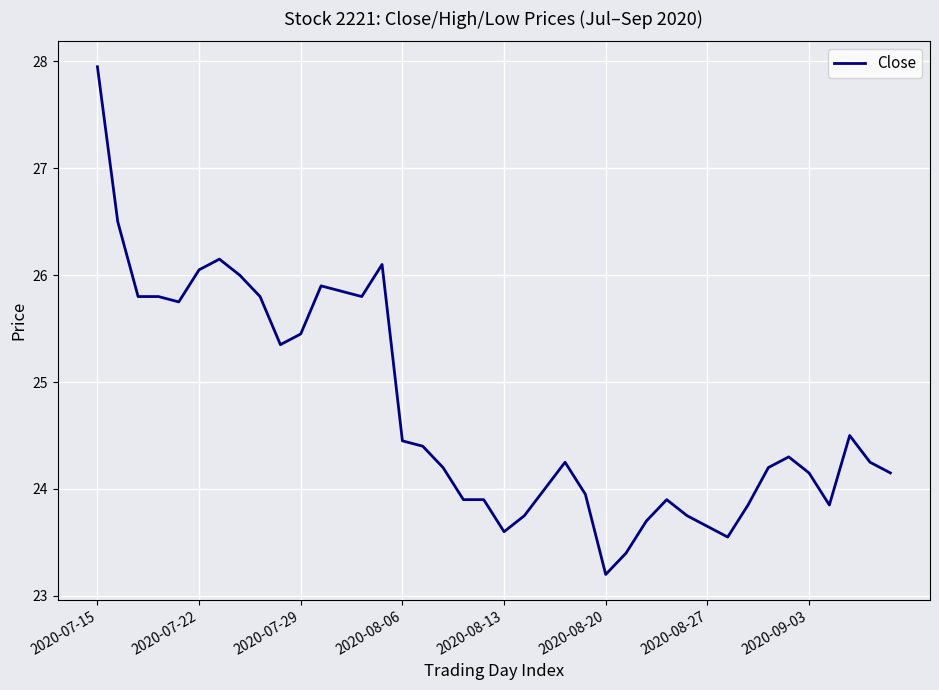

What is the minimum value shown in the chart?

23.2